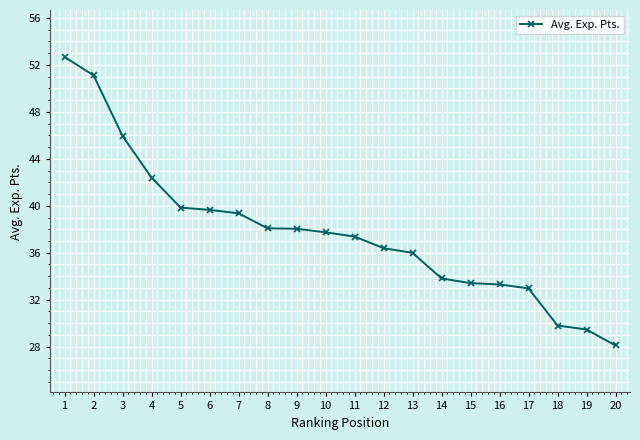

What is the change in value from 13 to 14?

-2.2